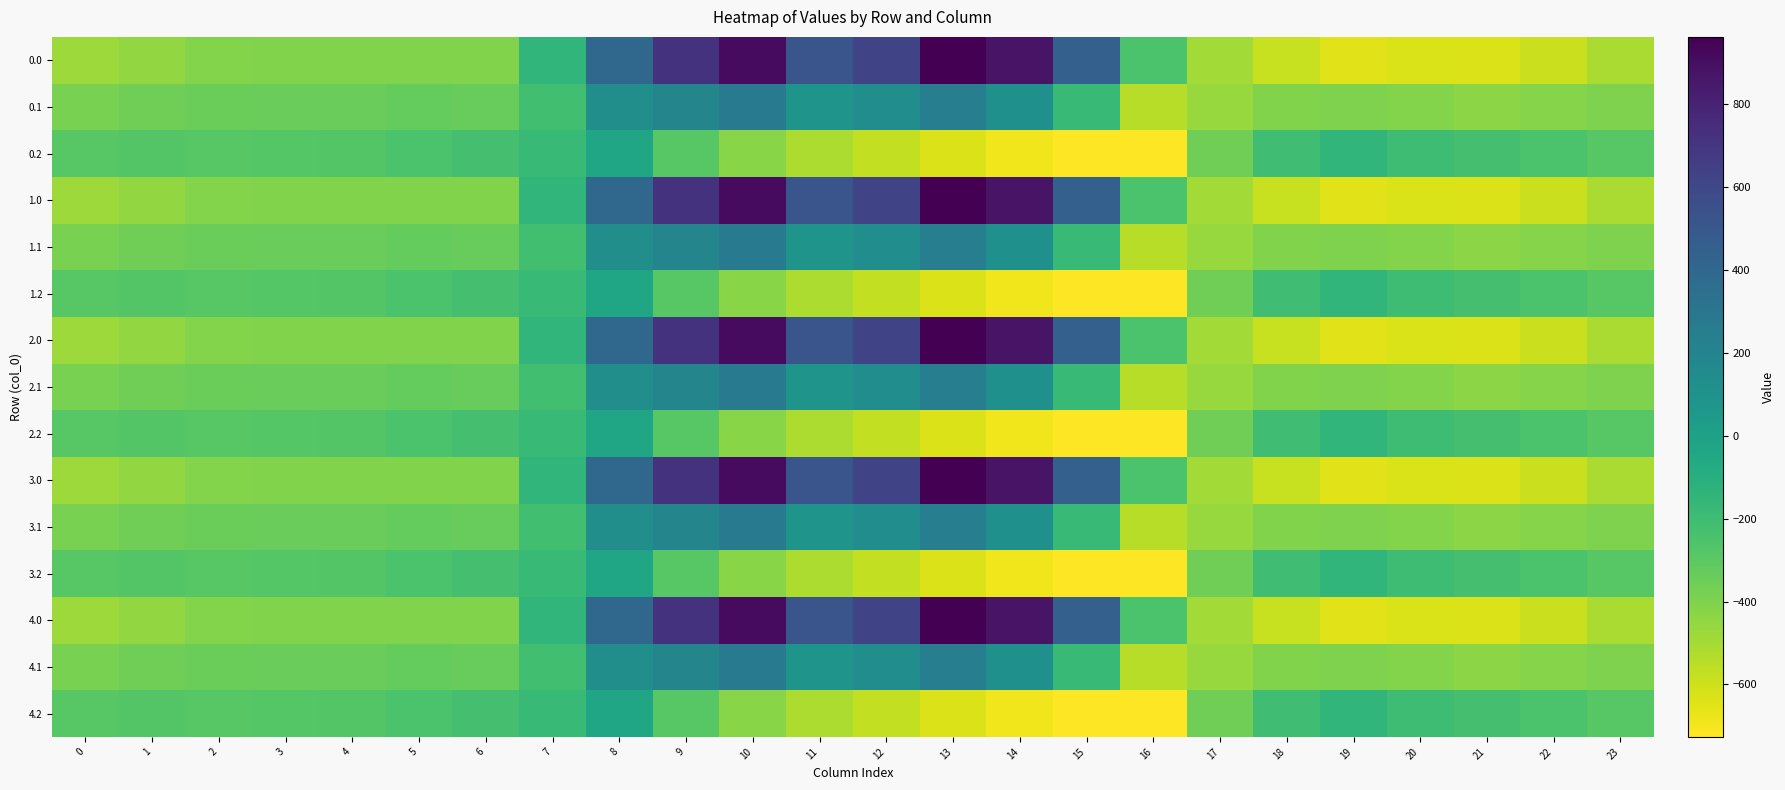

Which category has the lowest value across all series?

16